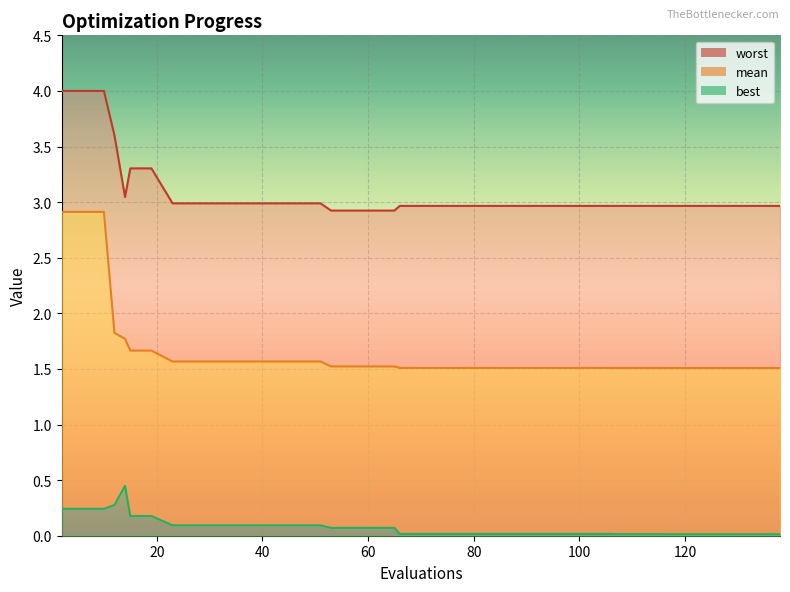

True or false: worst and mean intersect in this chart.

False